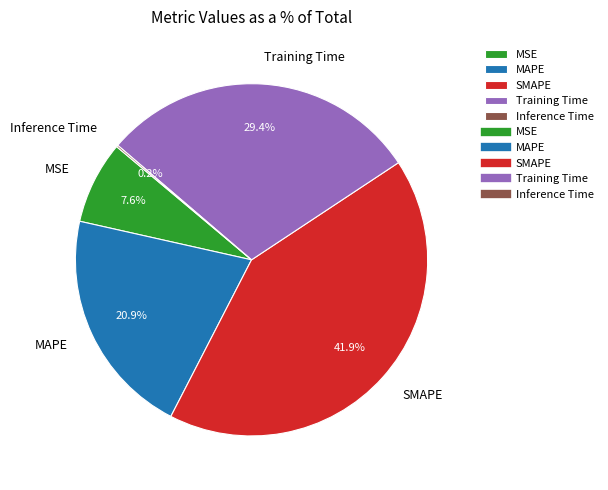

Between SMAPE and Training Time, which is larger?

SMAPE